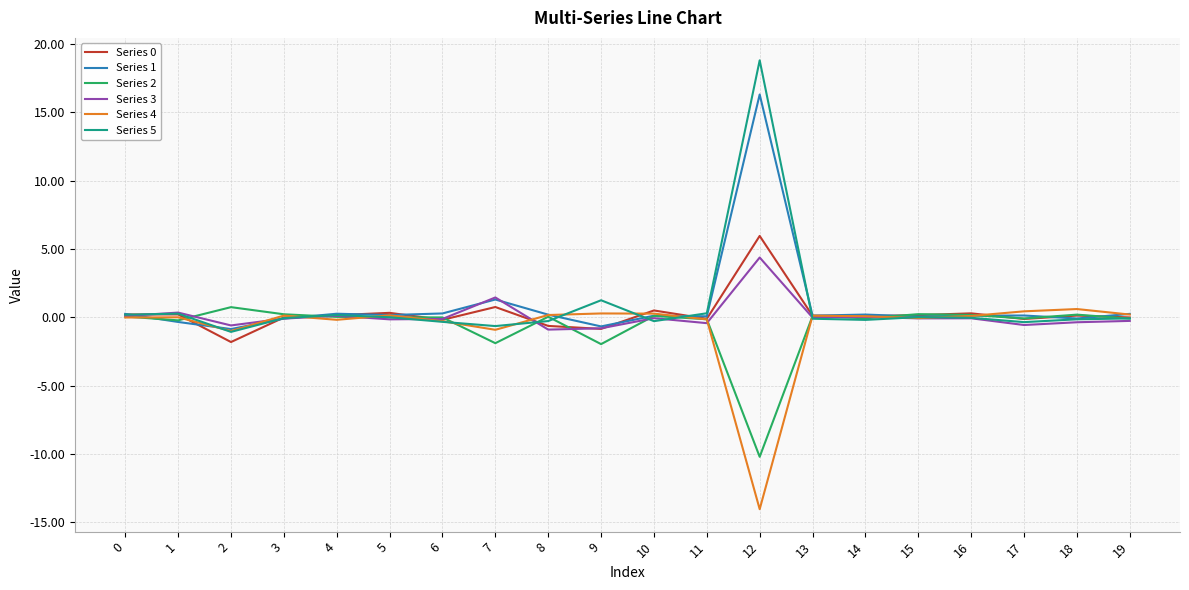

At which category is the sum across all series the highest?

12